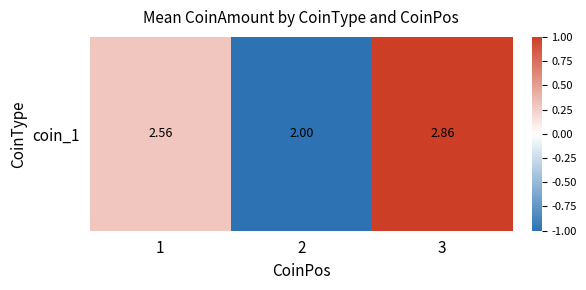

The value at 3 is 1.0. True or false?

True